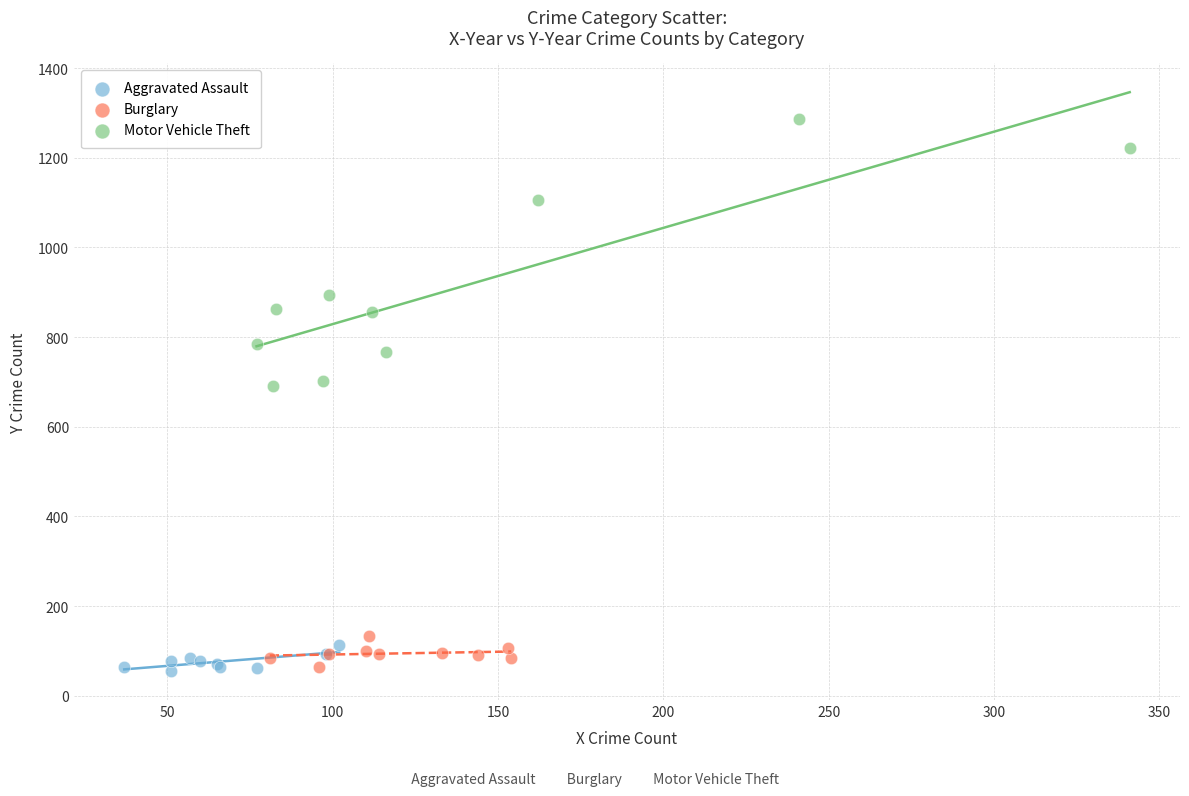

Which series has the largest Y range (max minus min)?

Motor Vehicle Theft